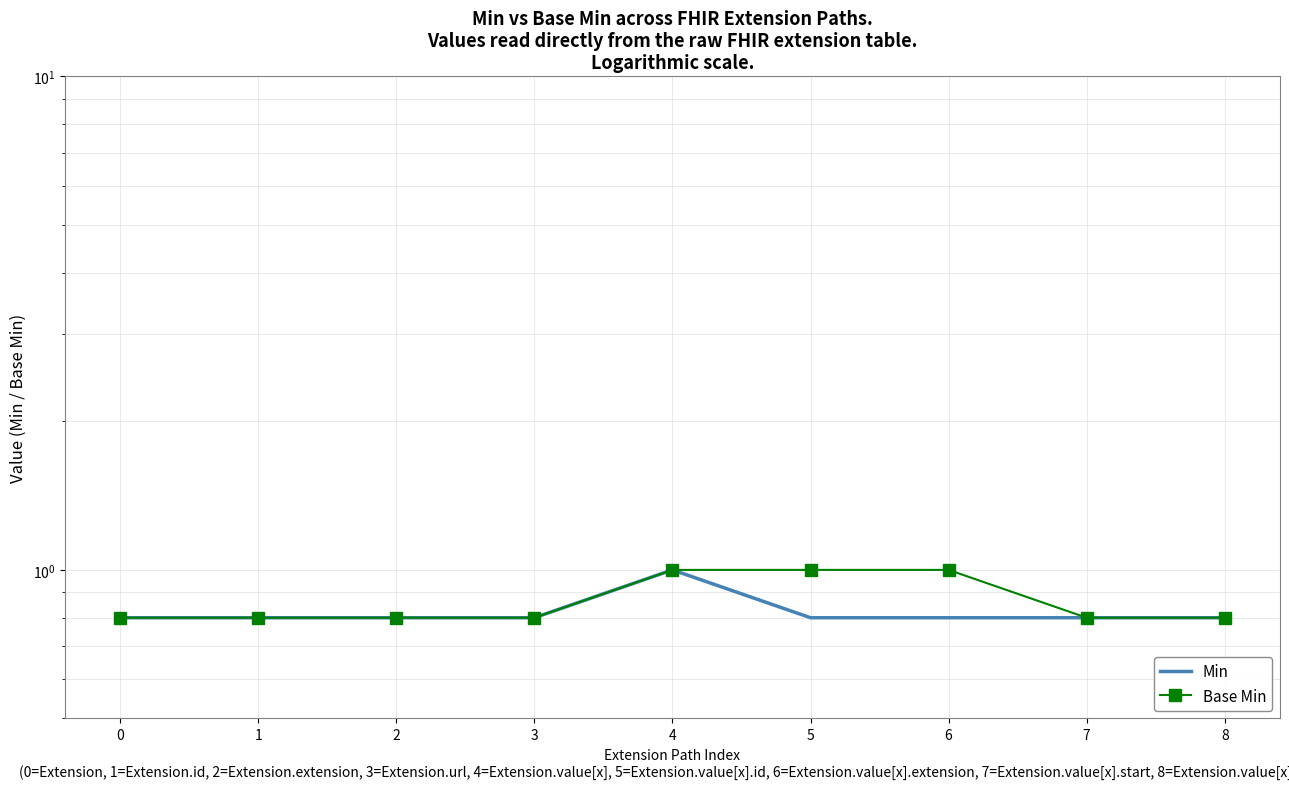

What value does the Base Min series have at 0?

0.8